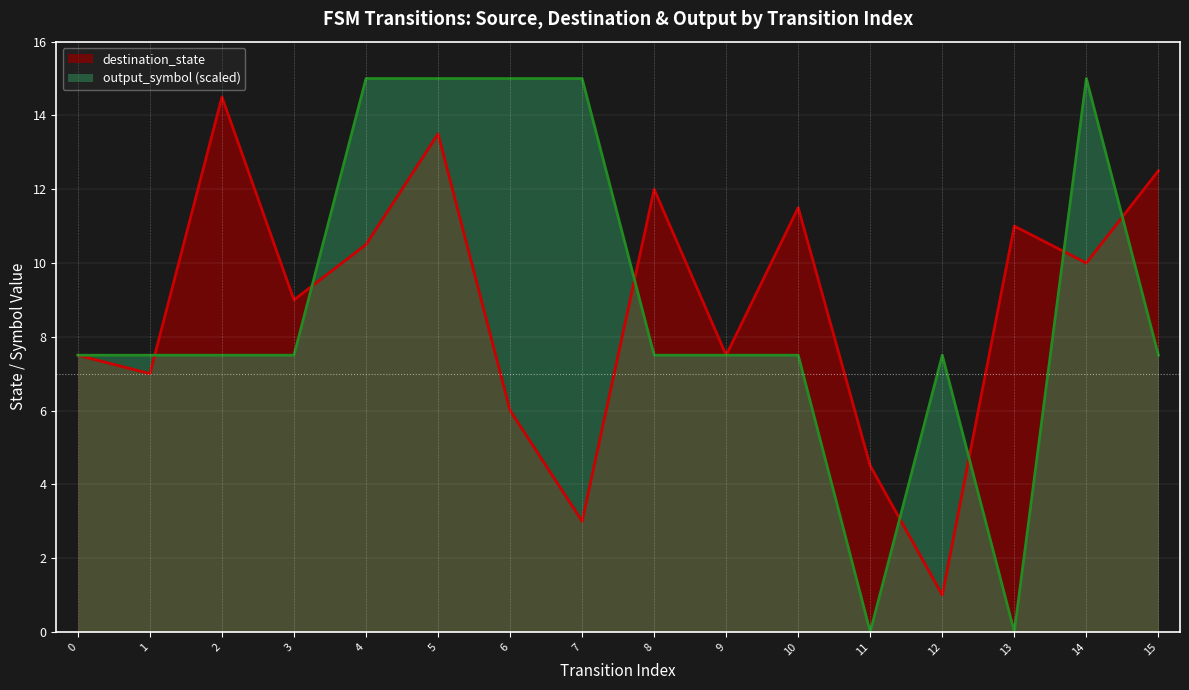

True or false: output_symbol (scaled) has a value of 10.2 at 1.

False